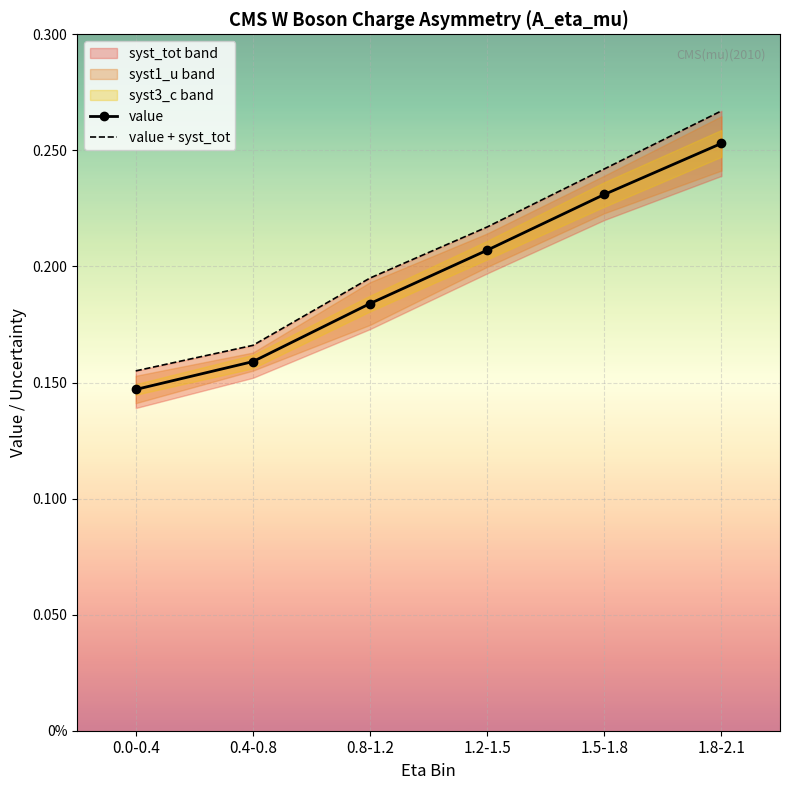

True or false: value has more than 1 interior local peaks.

False